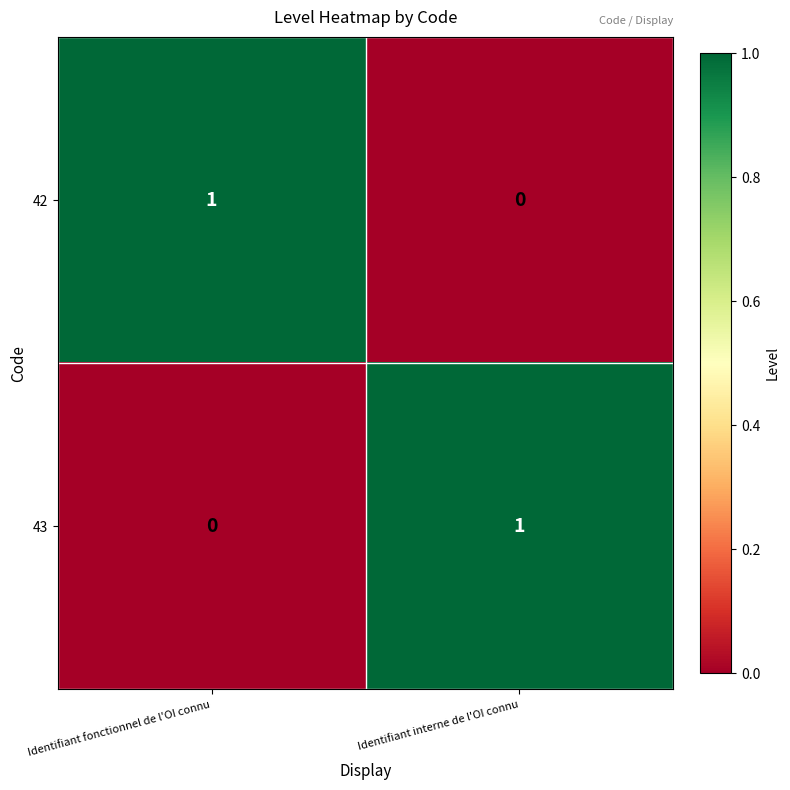

Rank the series at Identifiant interne de l'OI connu from lowest to highest value.

42, 43